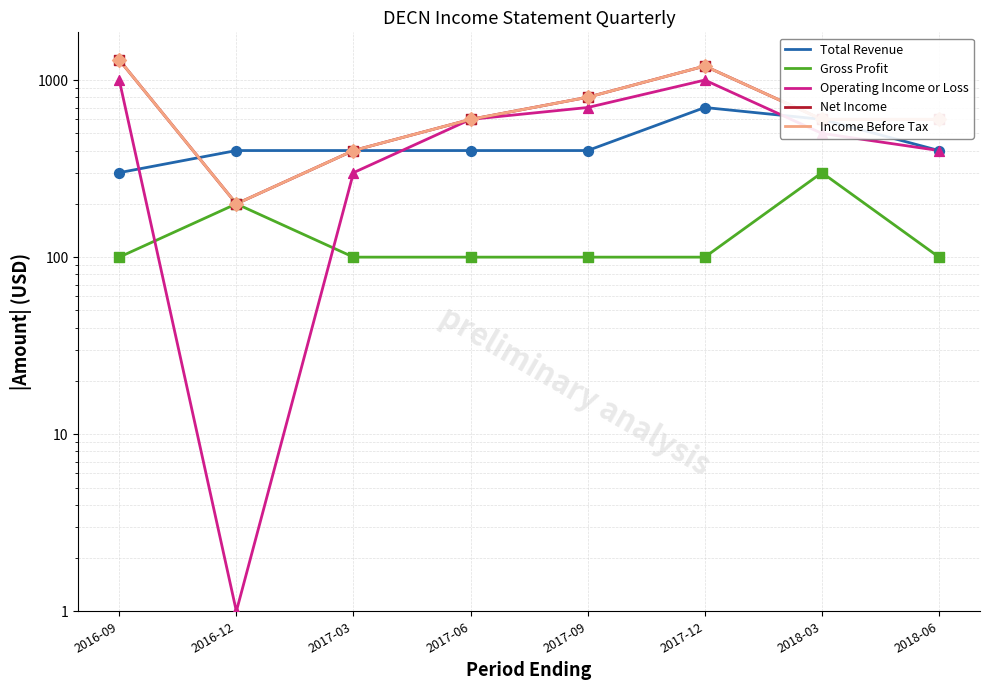

Which series has the largest total across all categories?

Net Income